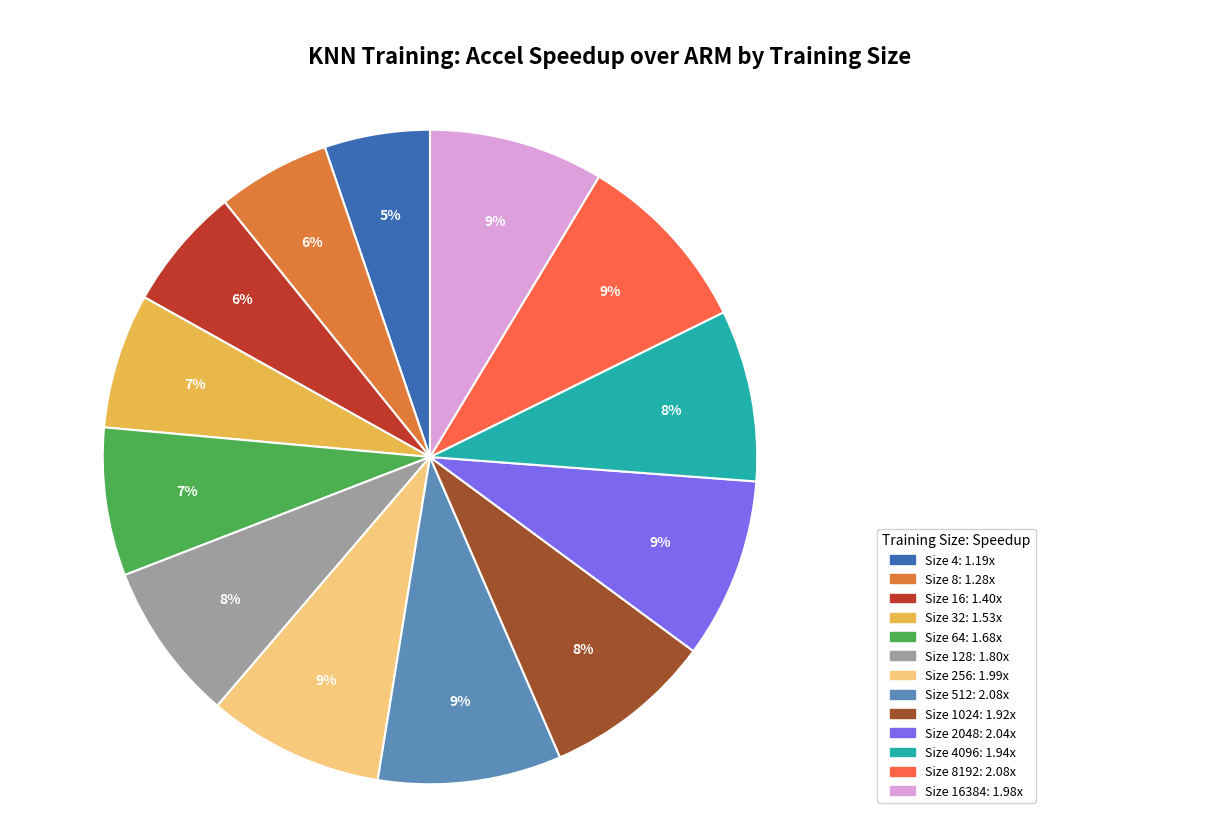

Is there any slice that represents more than half of the pie?

No